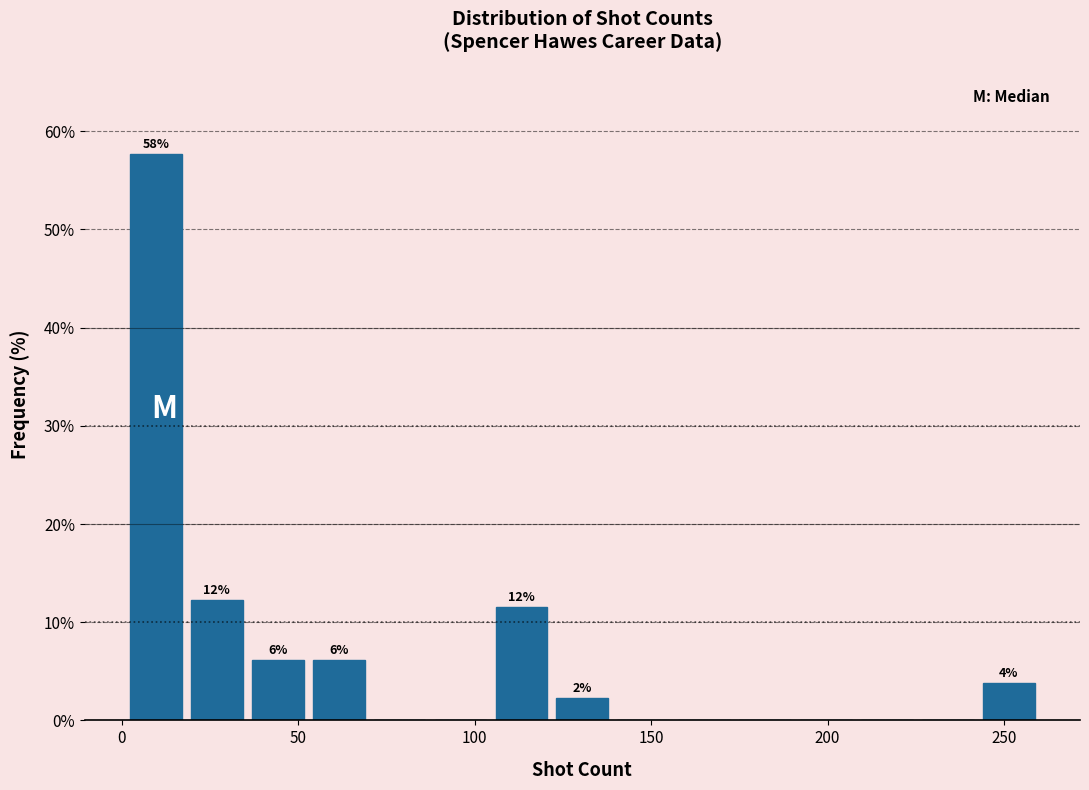

Around what value on the x-axis is the tallest bar? Give the approximate position of its centre, as read against the axis.

10